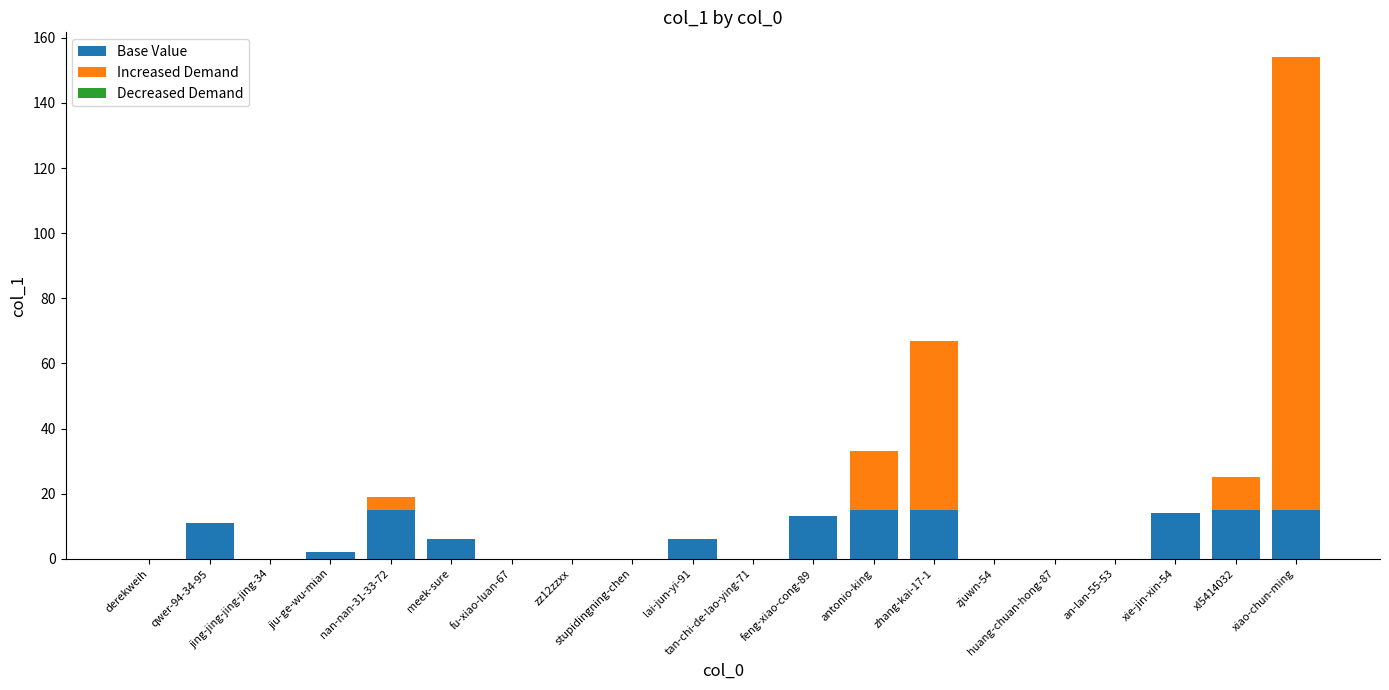

Are the bars grouped side by side (vs. stacked)?

No